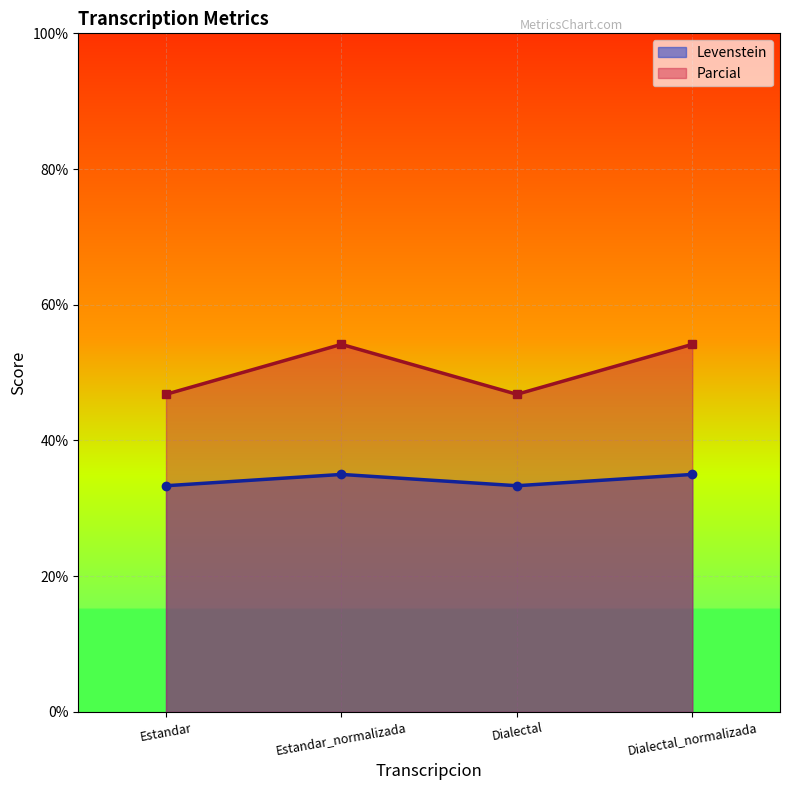

List the series in order of their overall mean, highest first.

Parcial, Levenstein